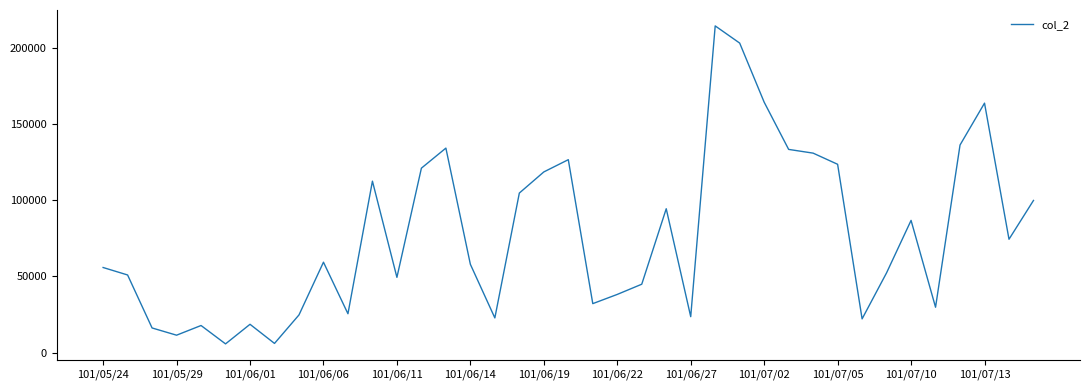

What is the difference between the maximum and minimum values?

208600